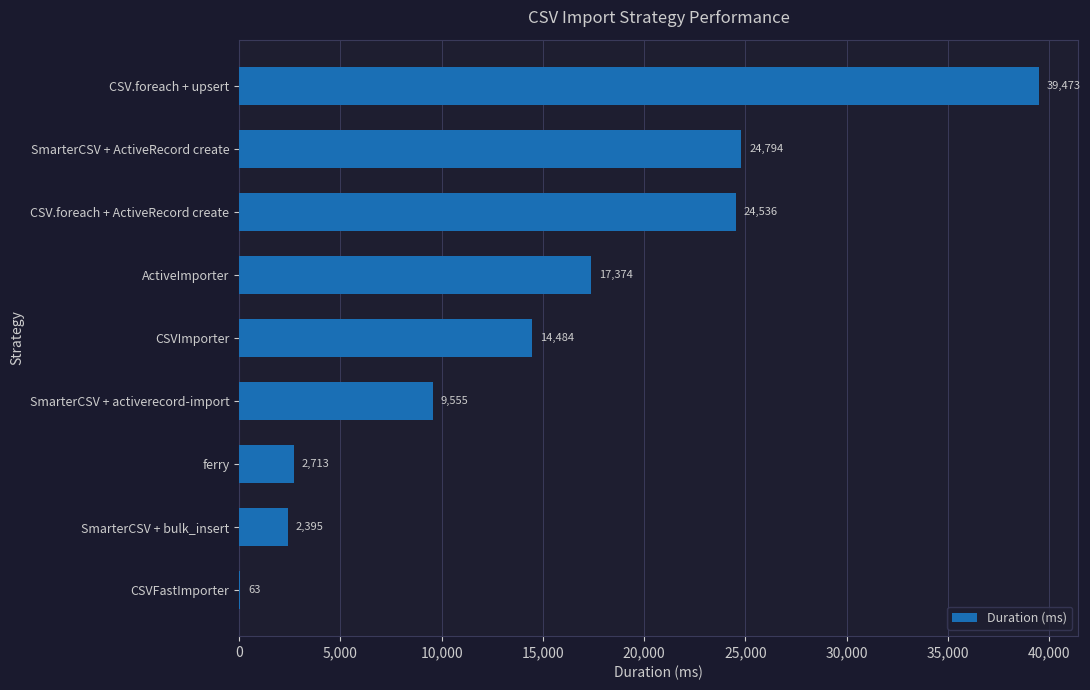

The value at SmarterCSV + ActiveRecord create is 10309. True or false?

False